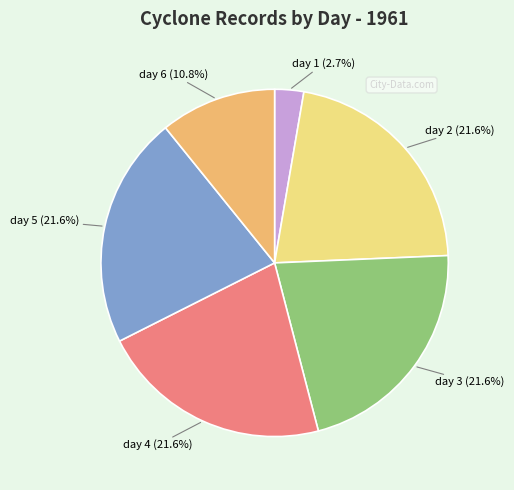

How many segments does this pie chart have?

6